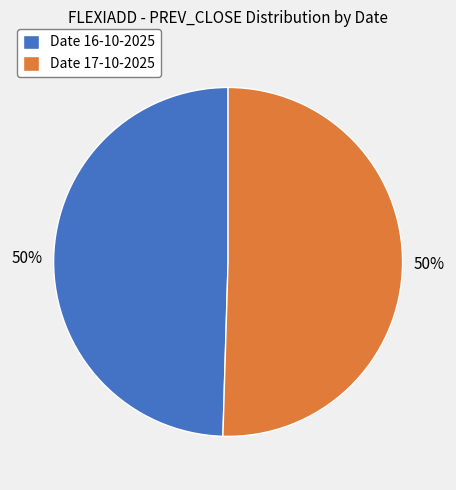

Is the sum of Date 17-10-2025 and Date 16-10-2025 greater than half?

Yes